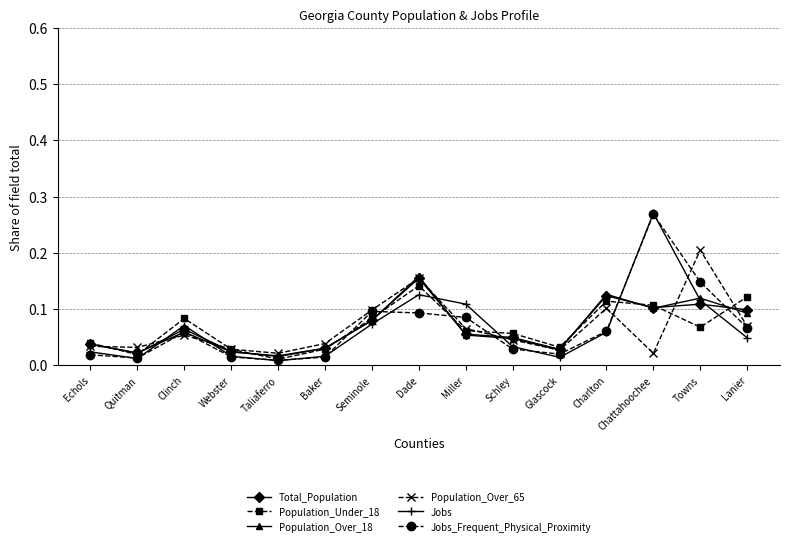

True or false: Jobs and Population_Over_18 intersect in this chart.

True